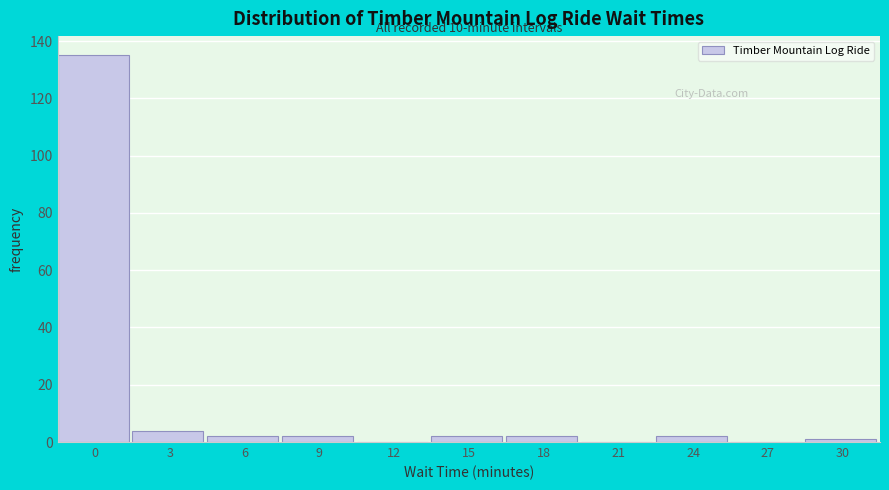

Reading left to right, extract all data points from this chart.

0=135	3=4	6=2	9=2	12=0	15=2	18=2	21=0	24=2	27=0	30=1